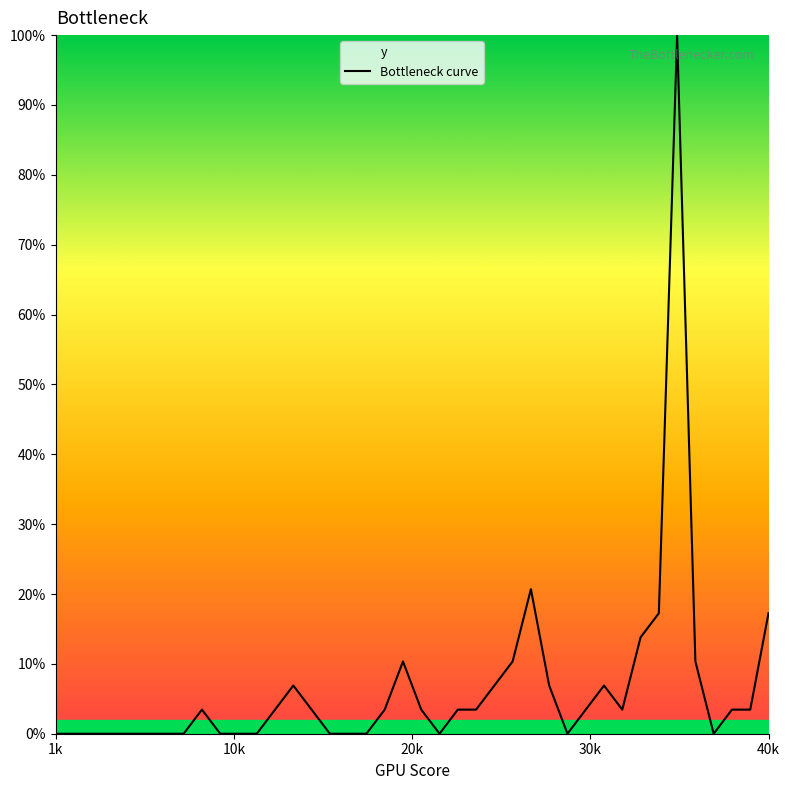

What is the greatest value displayed?

1.0